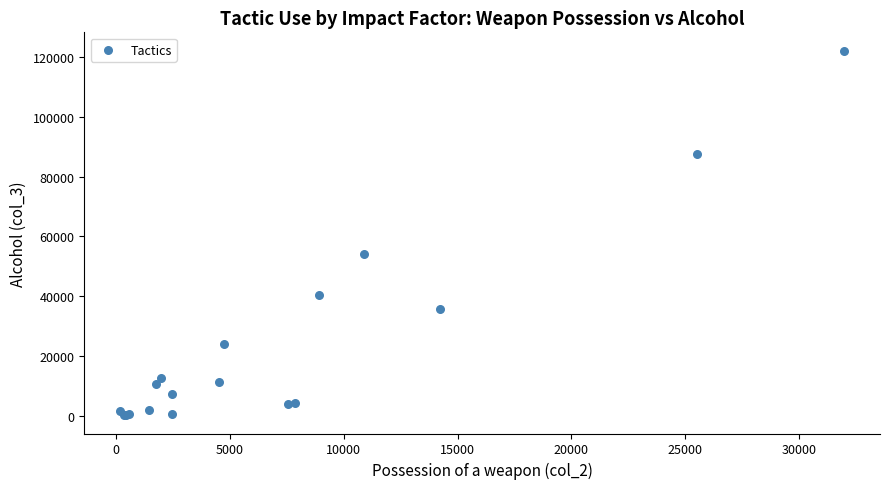

What Y value in the scatter plot is closest to 61171?

54014